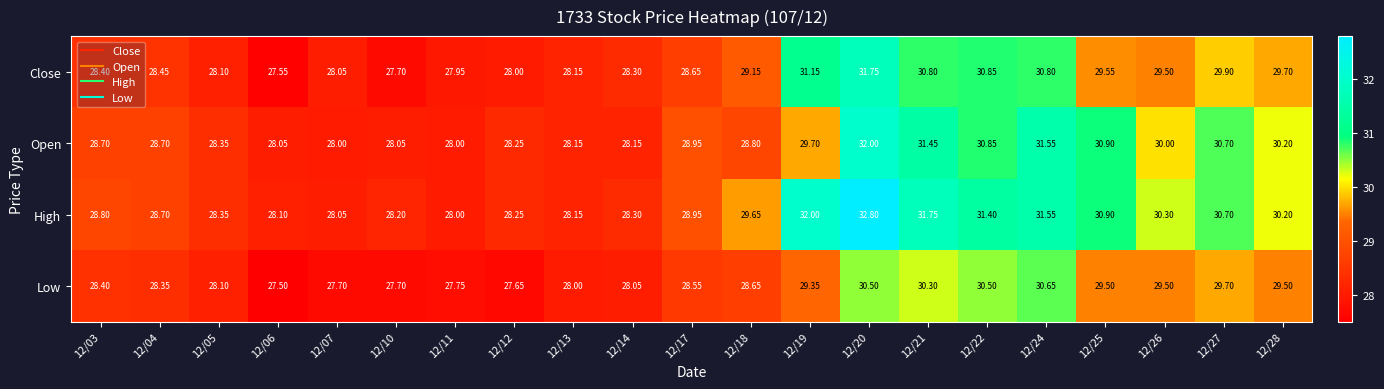

Which series has the widest spread of values?

High